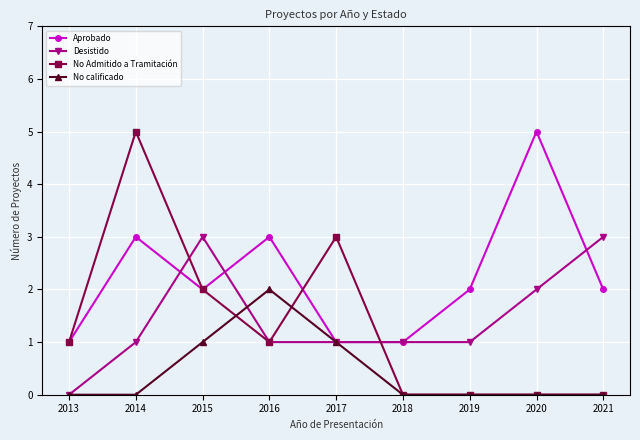

Which series has the largest total across all categories?

Aprobado